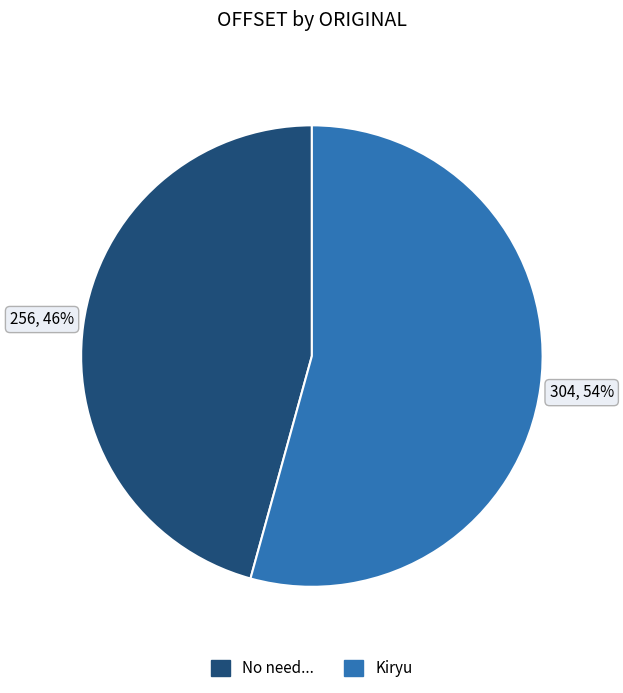

Is there a majority slice in this chart?

Yes